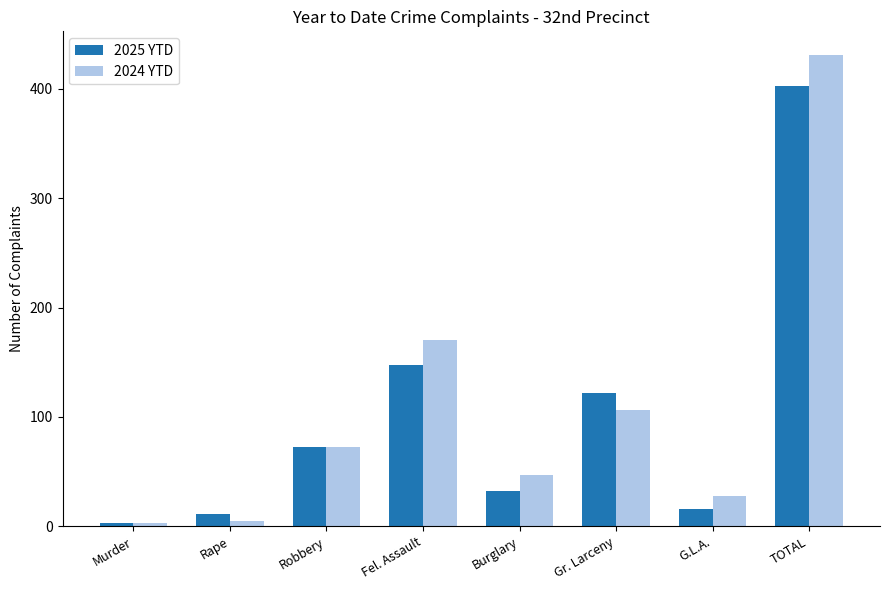

What are all the series names shown in the legend?

2025 YTD, 2024 YTD